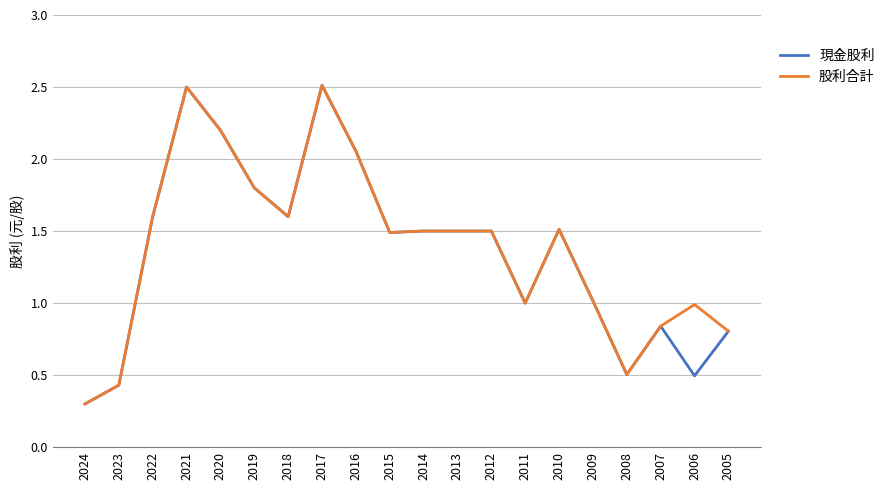

Which category has the lowest value in the 股利合計 series?

2024